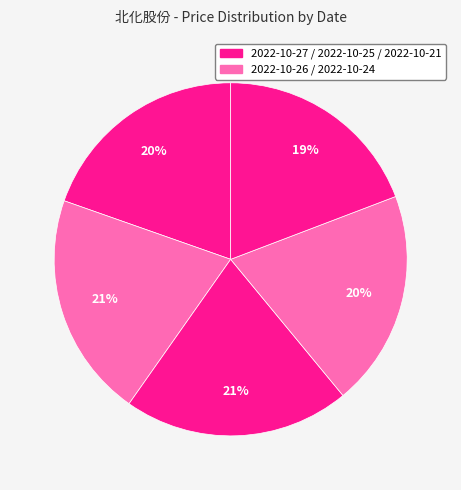

How many segments does this pie chart have?

5